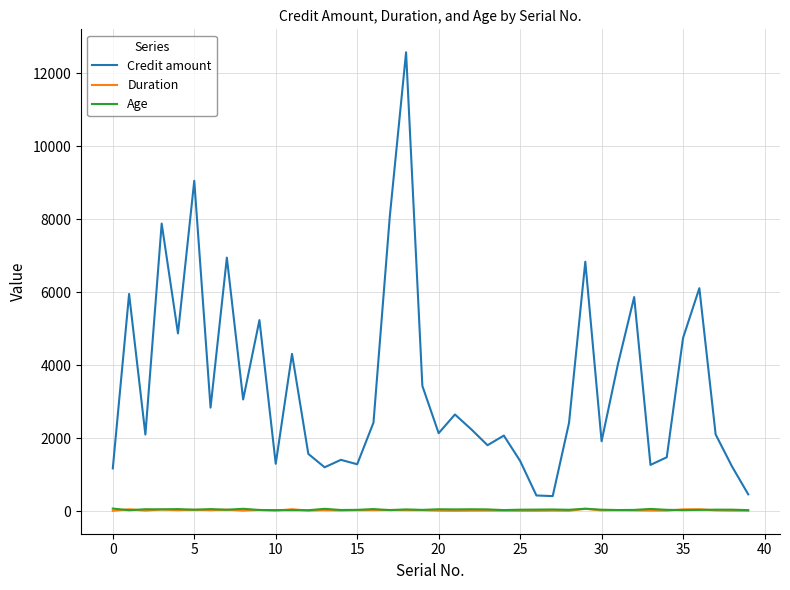

True or false: Duration and Credit amount cross at least once.

False